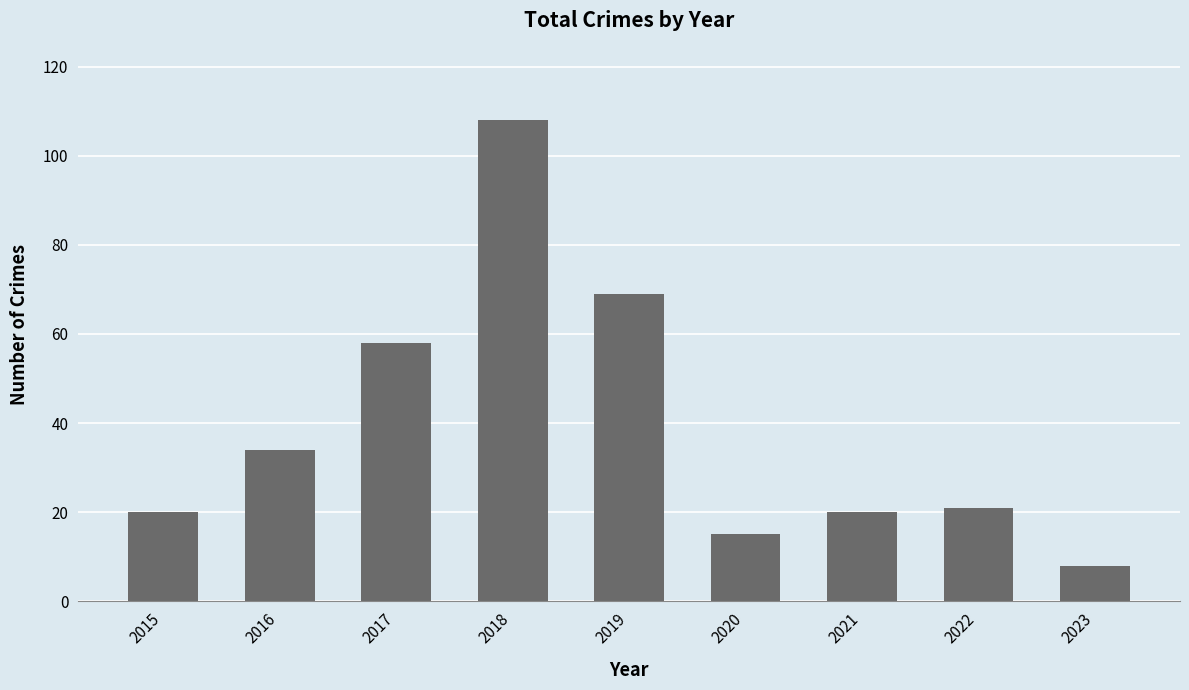

Is it true that the value at 2023 is 12?

False